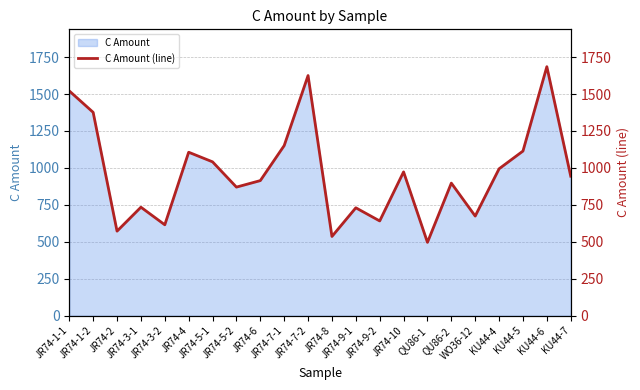

Between JR74-1-2 and JR74-5-2, which is larger?

JR74-1-2